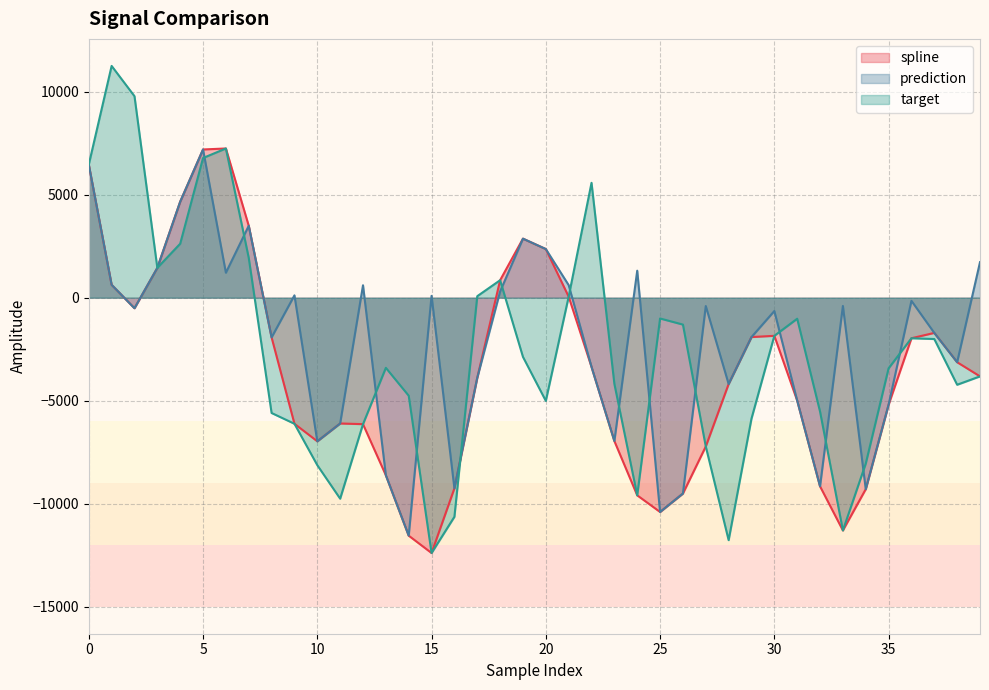

Rank the series at 30 from highest to lowest value.

prediction, spline, target